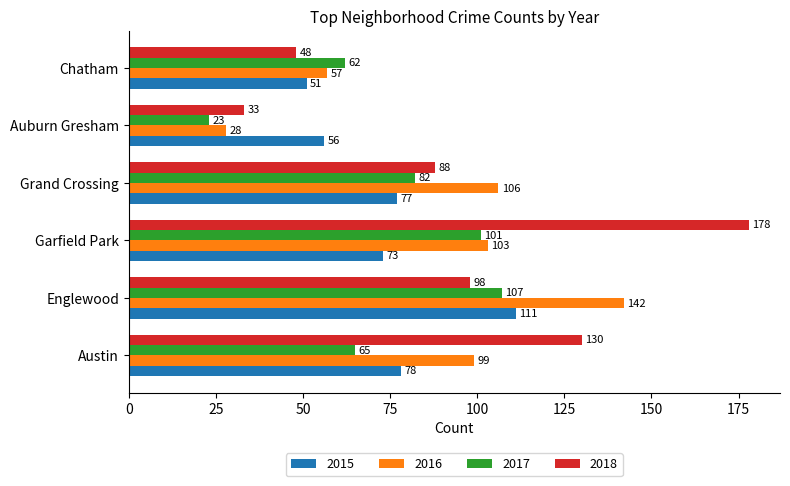

At which label is 2015 closest to 81?

Austin